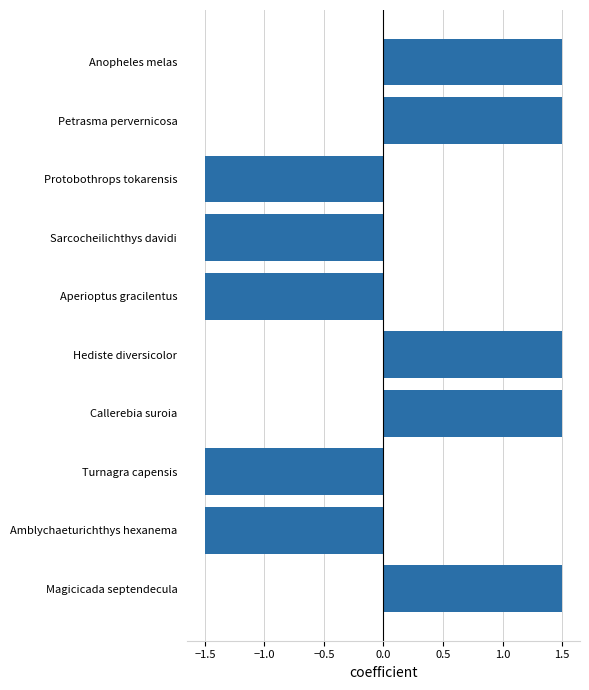

What is the maximum value shown in the chart?

1.5